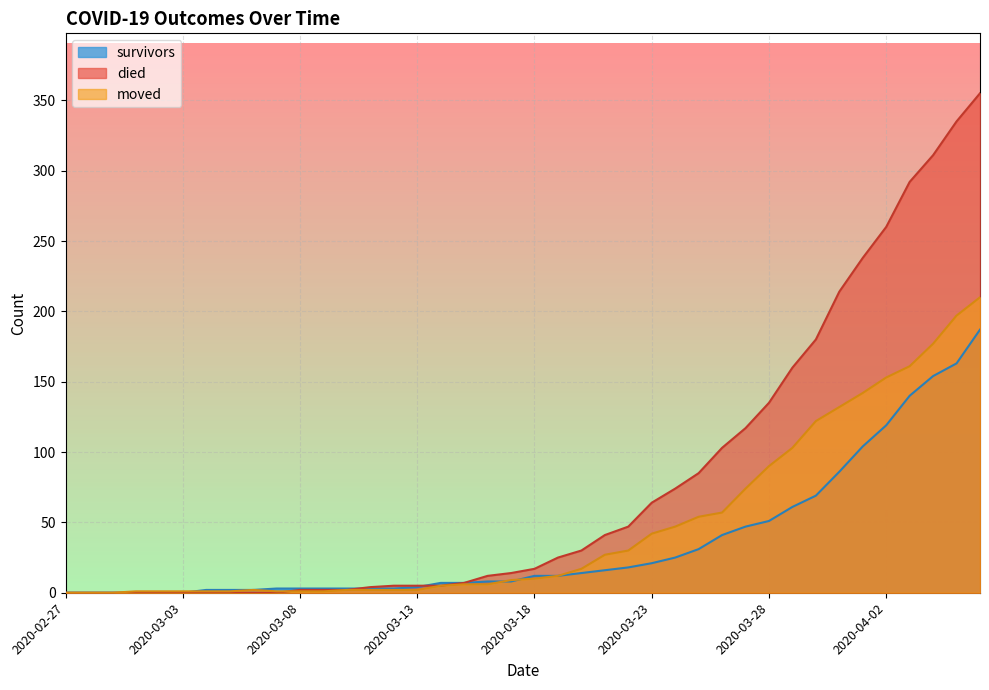

Reading left to right, extract all data points from this chart.

survivors: 0	0	0	0	0	0	2	2	2	3	3	3	3	3	3	4	7	7	8	8	12	12	14	16	18	21	25	31	41	47	51	61	69	86	104	119	140	154	163	187
died: 0	0	0	0	0	0	0	0	0	0	2	2	2	4	5	5	5	7	12	14	17	25	30	41	47	64	74	85	103	117	135	160	180	214	238	260	292	311	335	355
moved: 0	0	0	1	1	1	1	1	2	1	1	1	2	2	2	2	5	6	6	9	10	12	17	27	30	42	47	54	57	74	90	103	122	132	142	153	161	177	197	210